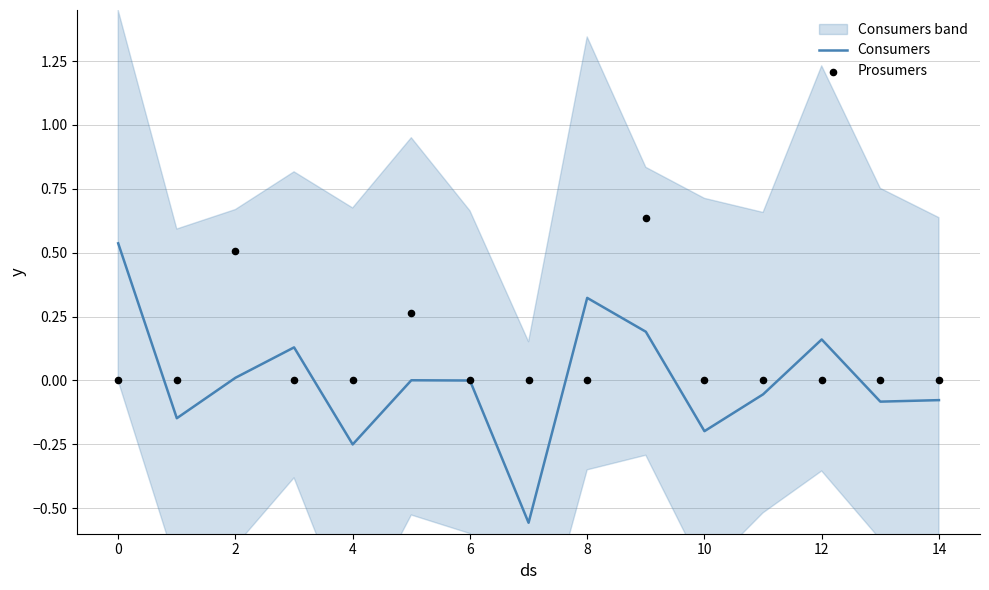

At which category is the sum across all series the highest?

9